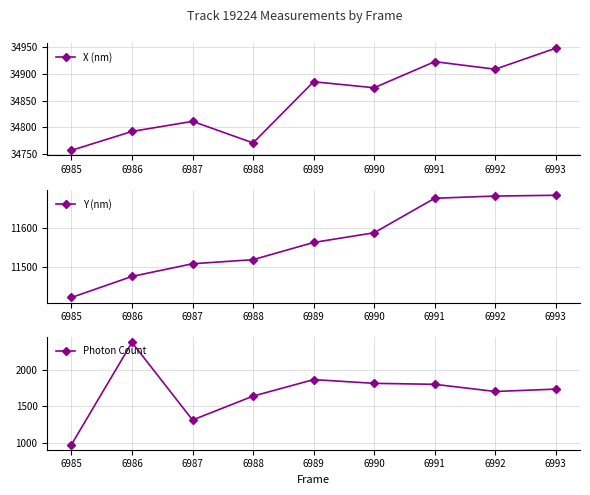

How many lines are shown in the chart?

3